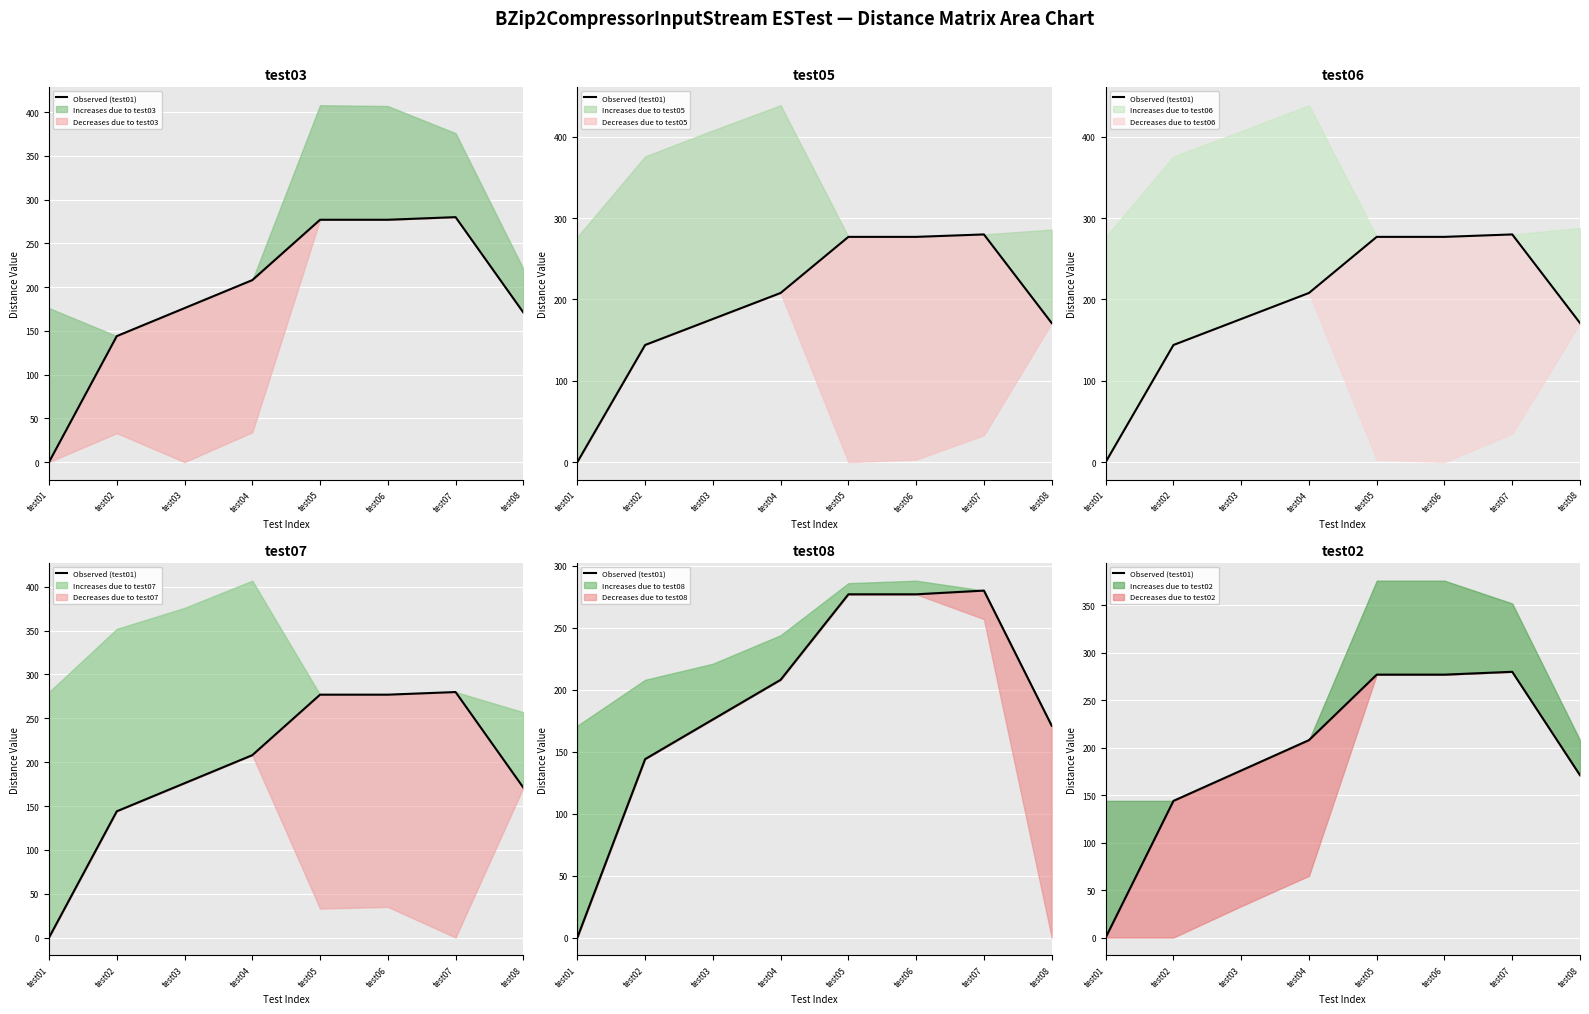

List the labels in order of value, largest first.

test07, test05, test06, test04, test03, test08, test02, test01